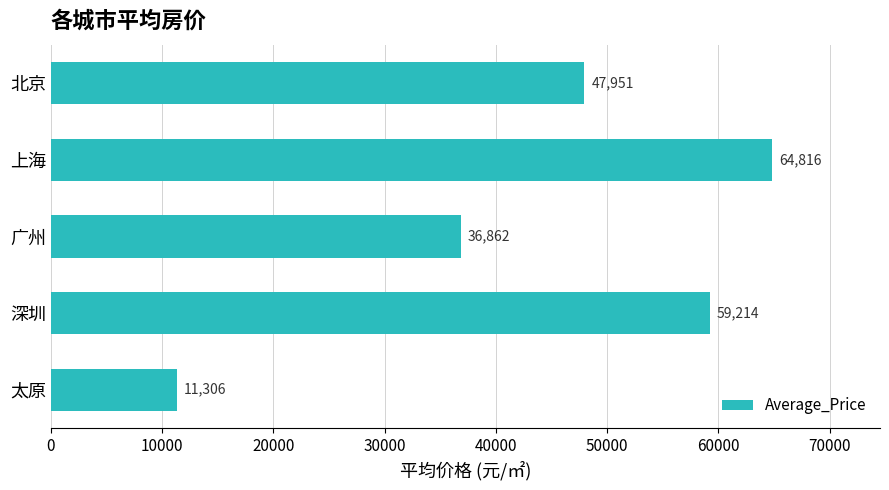

How many data points are above 47950?

3